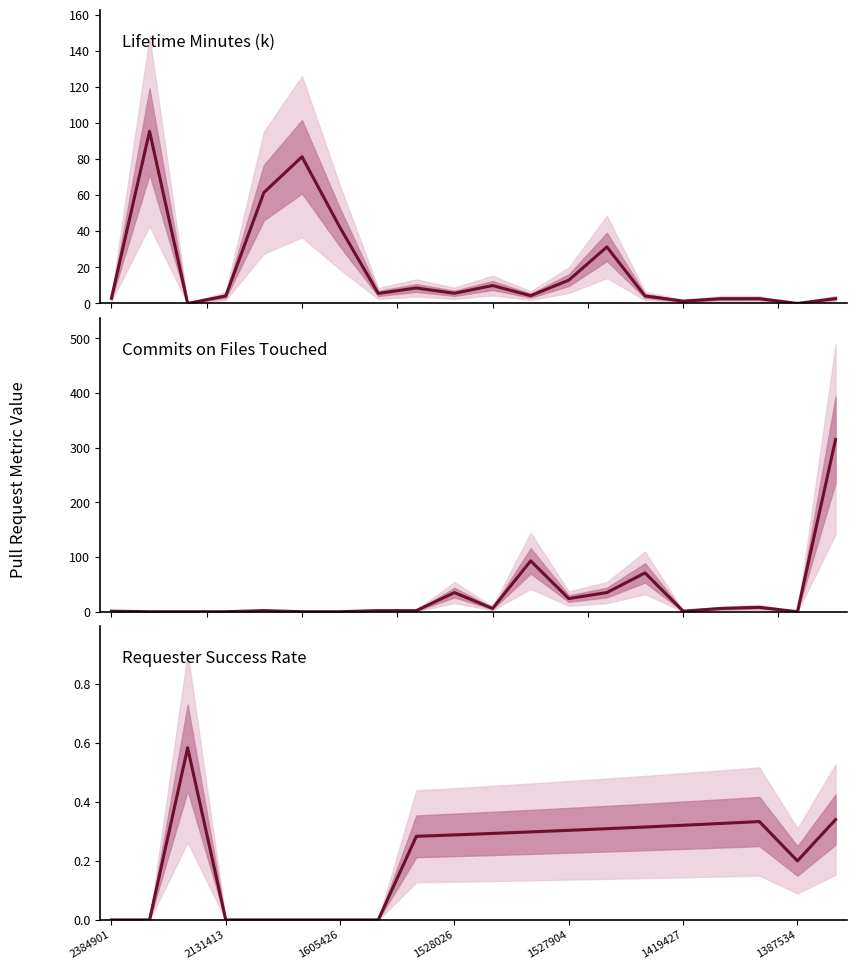

Is the value of Commits on Files Touched at 8 greater than the value of Requester Success Rate at 15?

Yes